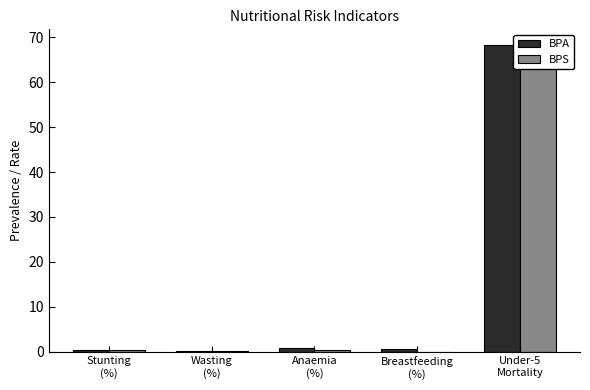

List the series in order of their peak value, highest first.

BPA, BPS